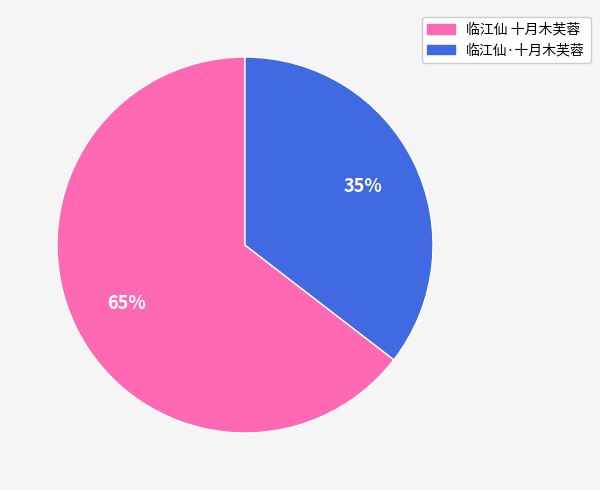

Is the sum of 临江仙 十月木芙蓉 and 临江仙·十月木芙蓉 greater than half?

Yes